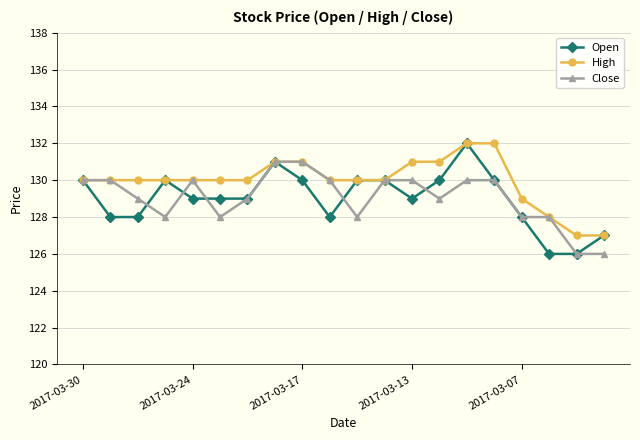

What is the maximum value shown in the chart?

132